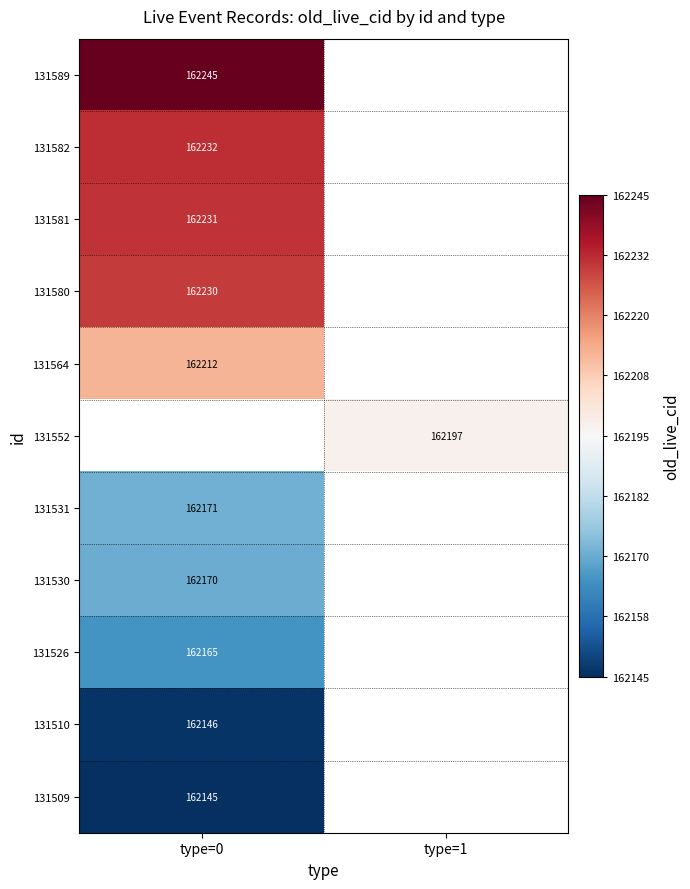

What is the spread (max minus min) of values at type=0?

100.0